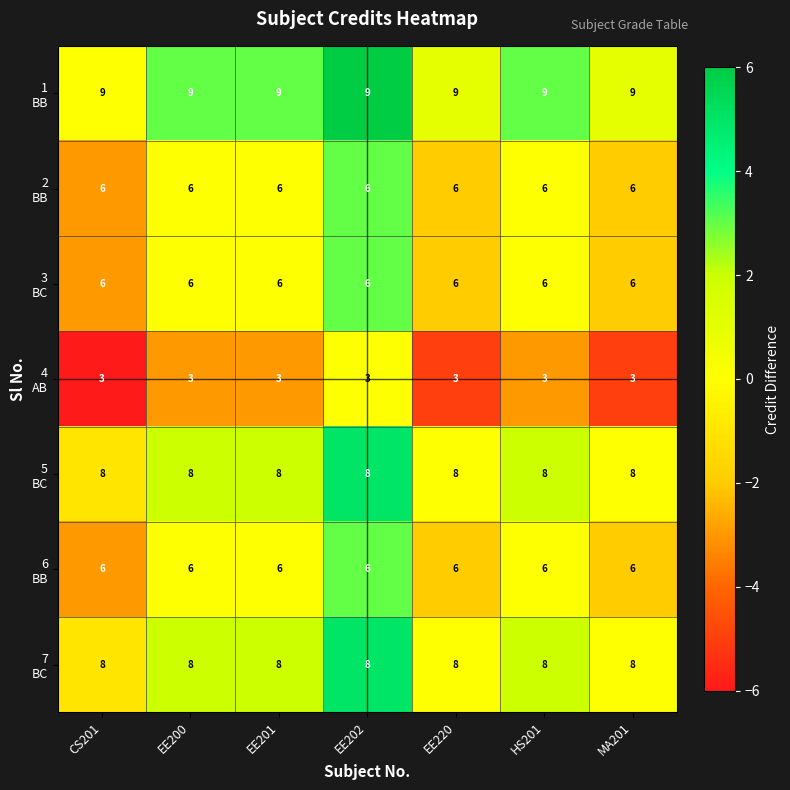

What is the maximum value shown in the chart?

9